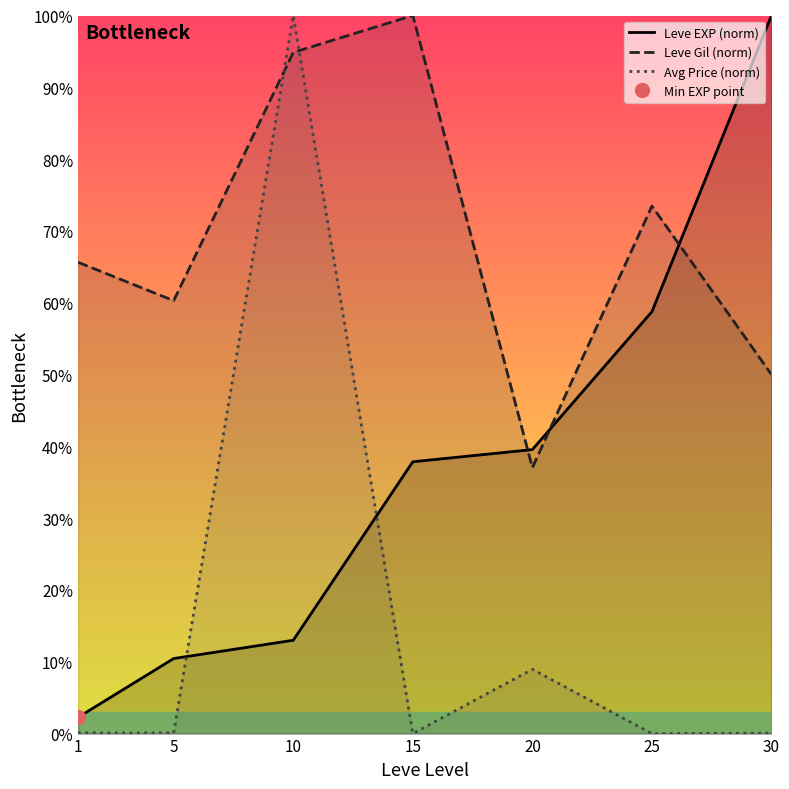

What is the value of the Leve Gil (norm) point at the 3rd from the left?

94.9